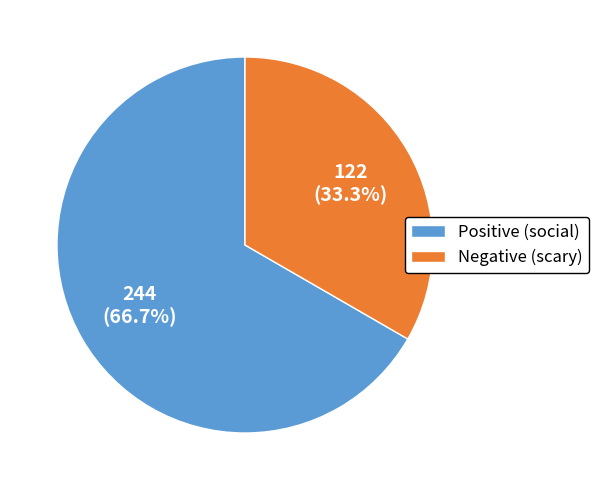

What portion of the pie excludes Negative (scary)?

66.7%